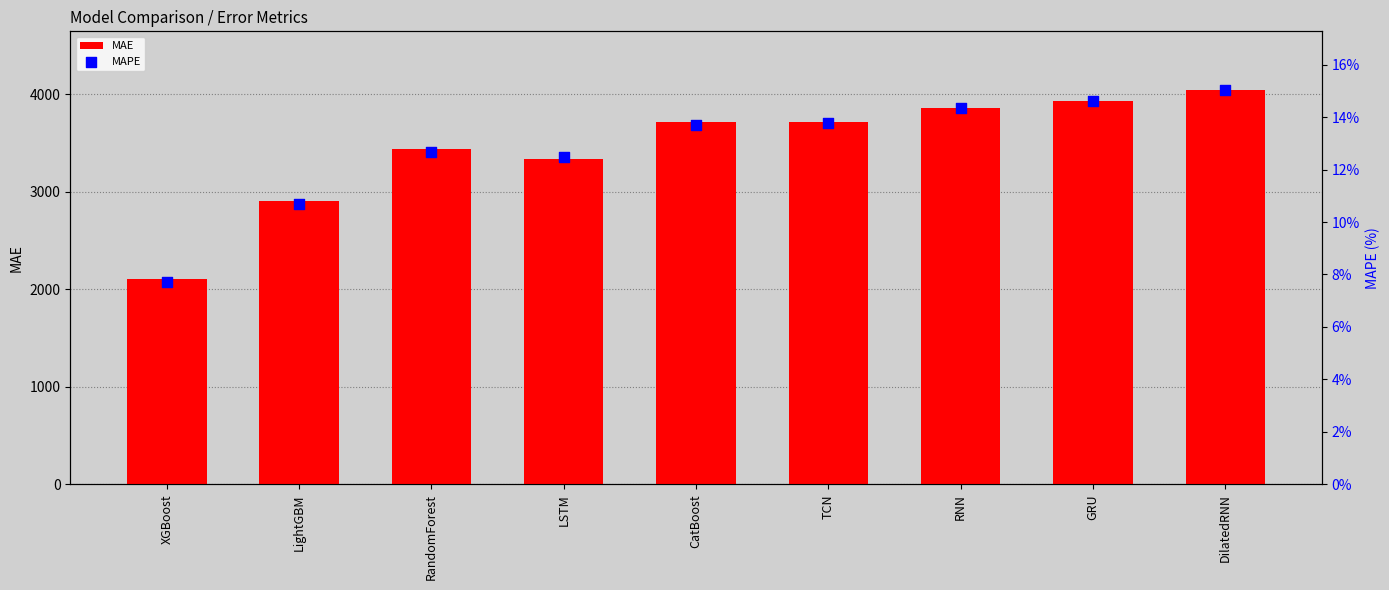

Which series contains the highest Y value?

MAE